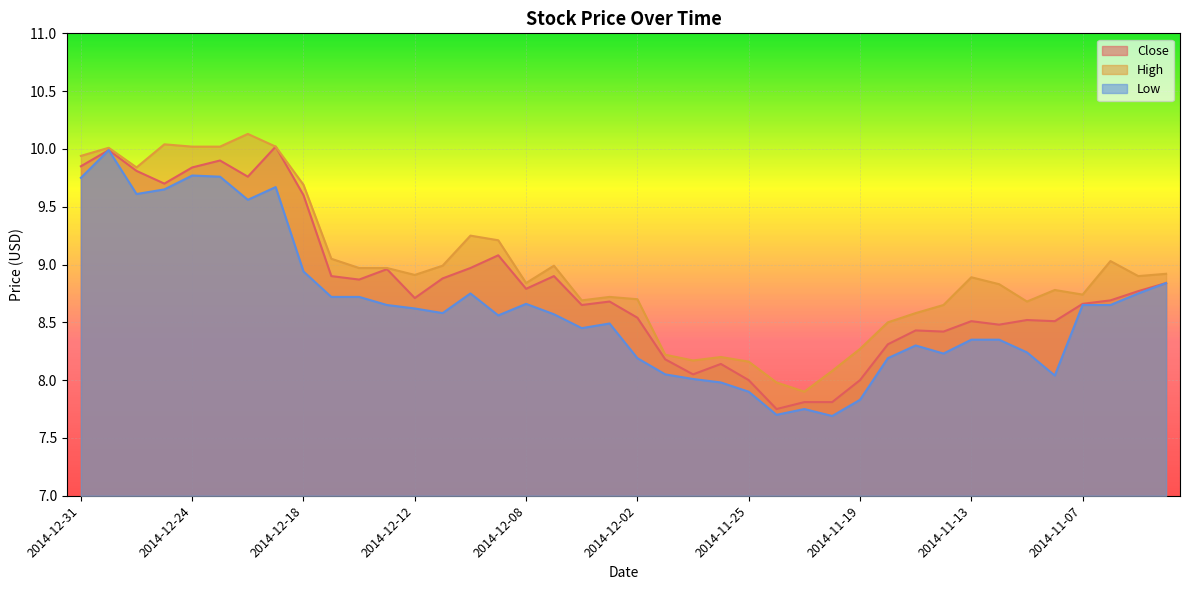

Is it true that Close equals 8.3 at 2014-11-18?

True